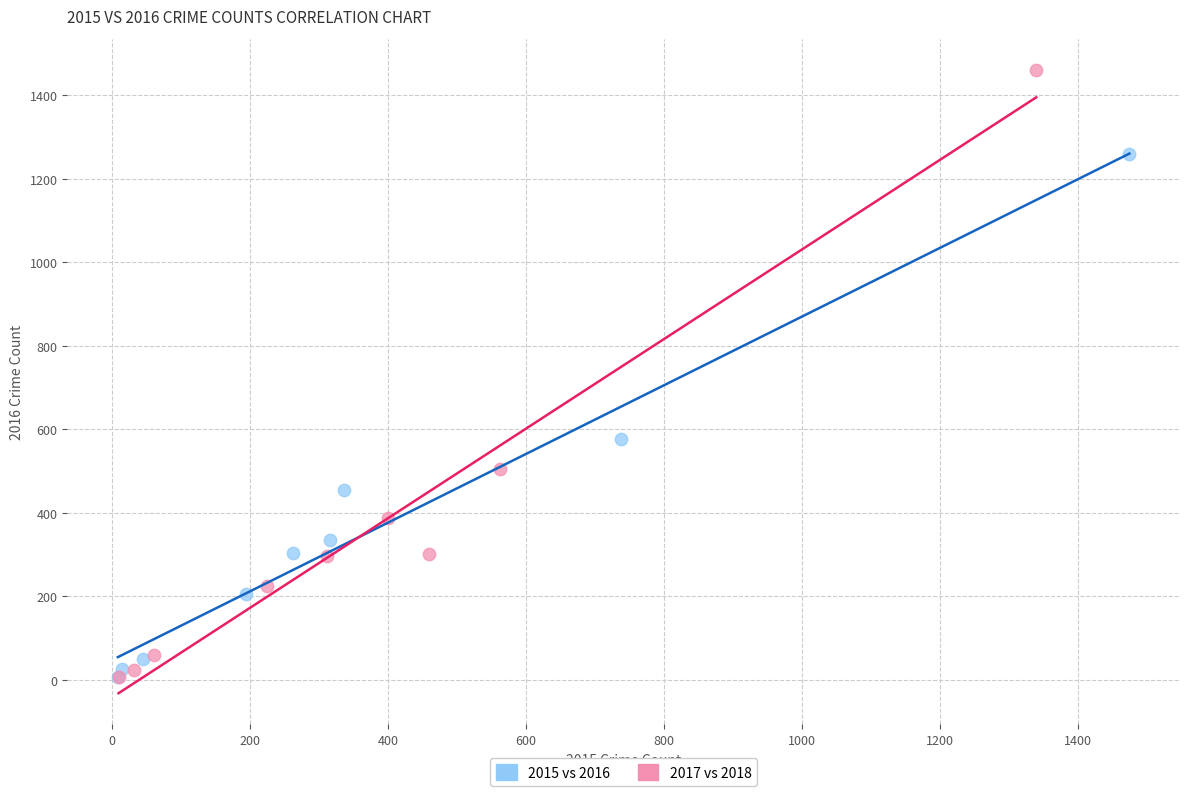

Which series has the largest Y range (max minus min)?

2017 vs 2018